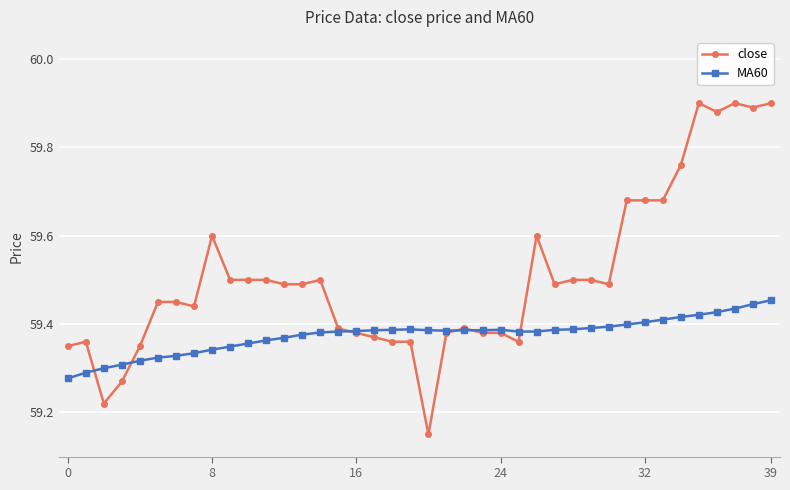

Rank the series by their average value, from lowest to highest.

MA60, close